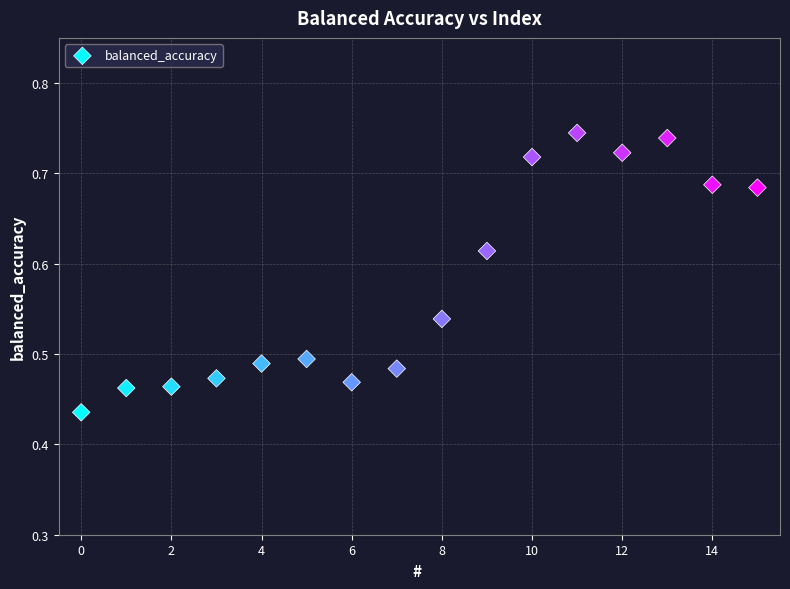

What is the range of Y values (max minus min)?

0.3